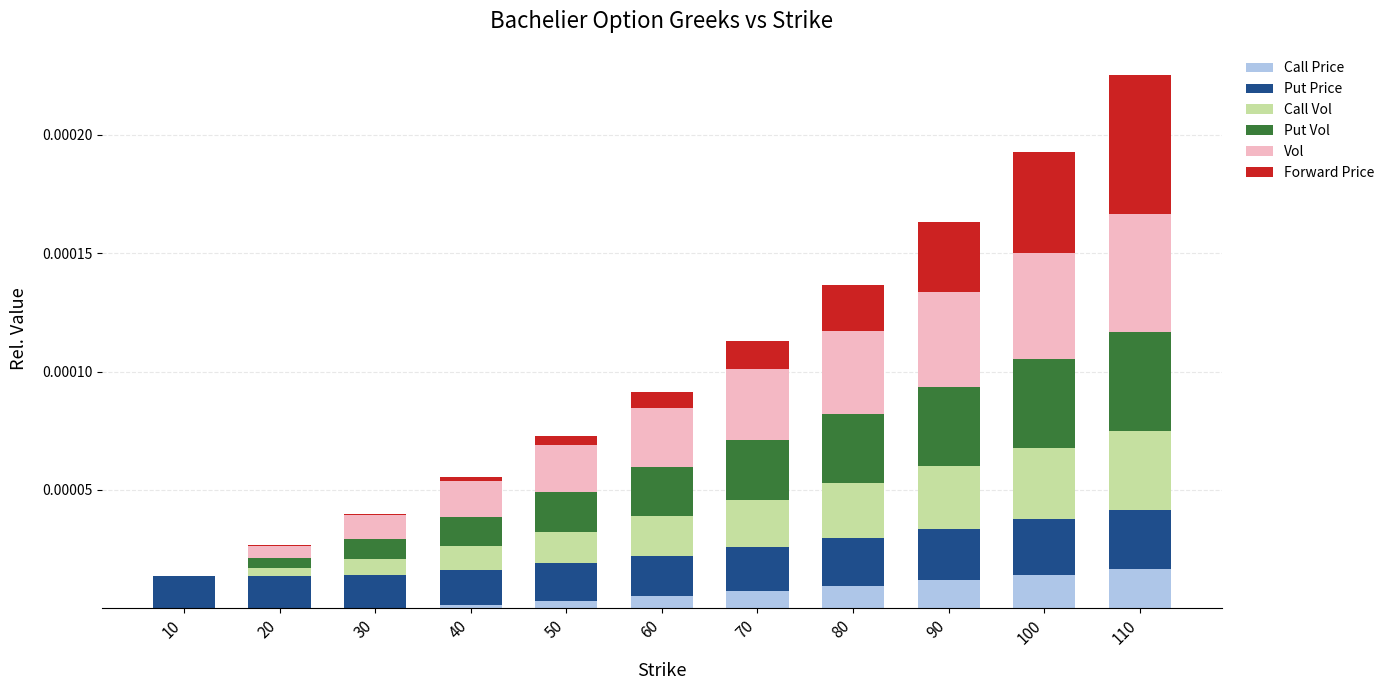

The value of Call Price at 20 is 0.0. True or false?

False